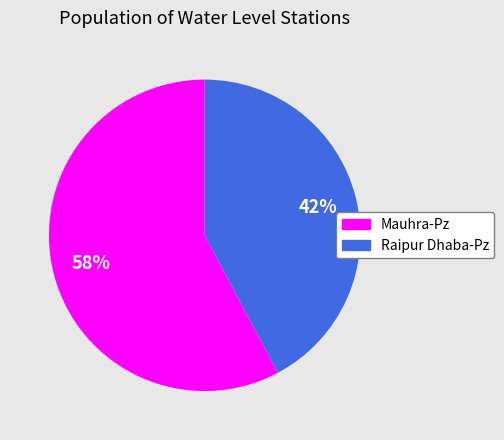

Count the number of slices in the pie.

2